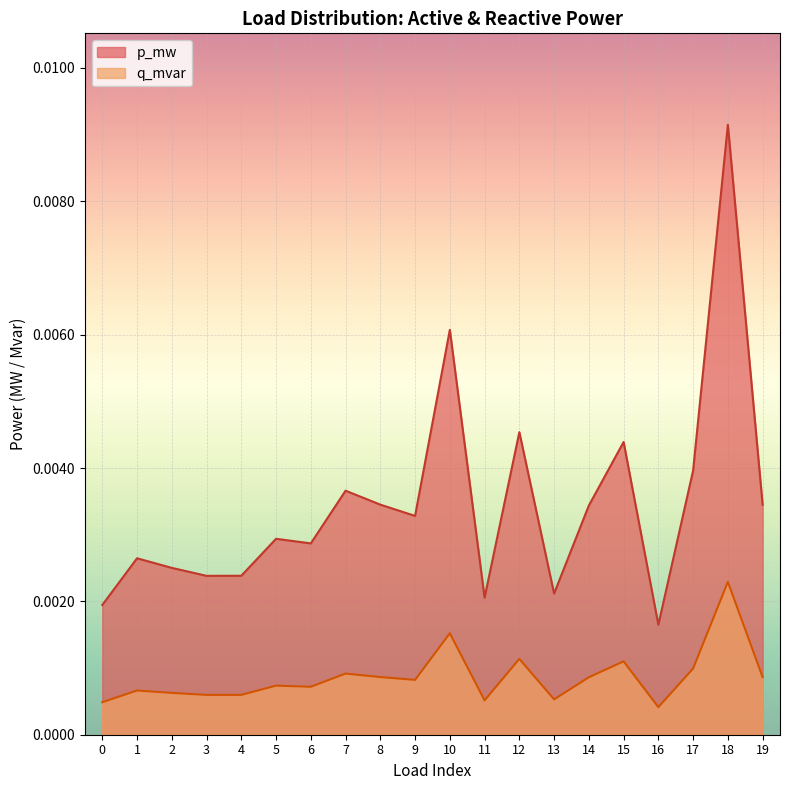

At how many categories does at least one series exceed 0?

20